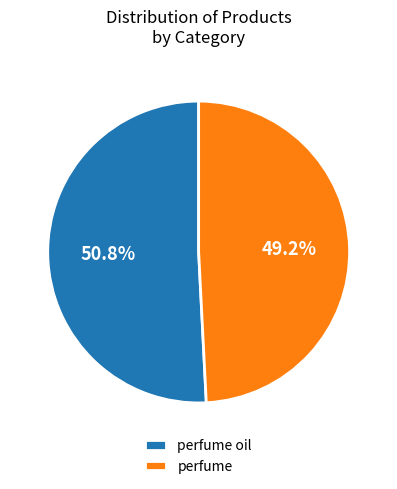

Count the number of slices in the pie.

2